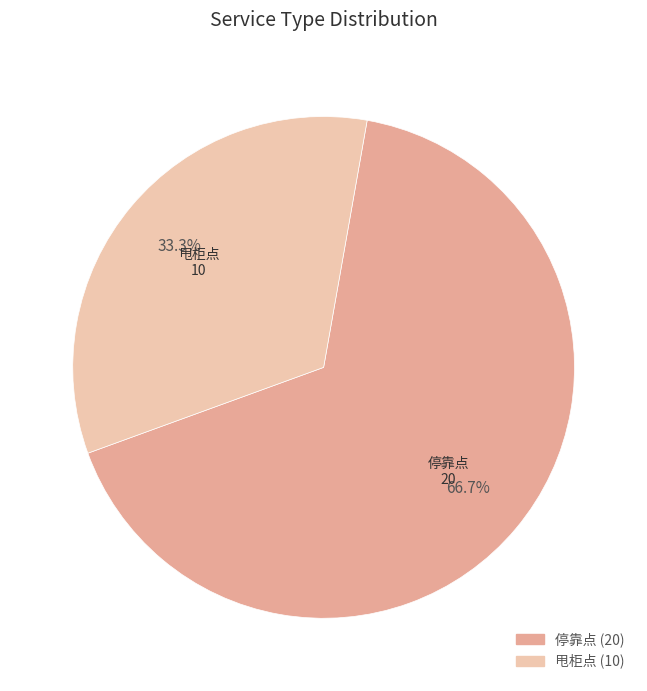

How many segments does this pie chart have?

2